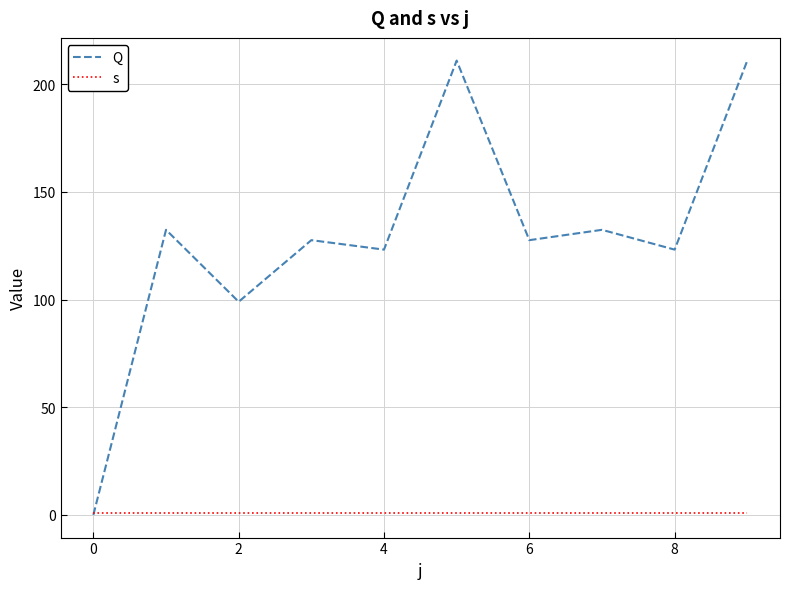

What is the maximum value for Q?

211.0